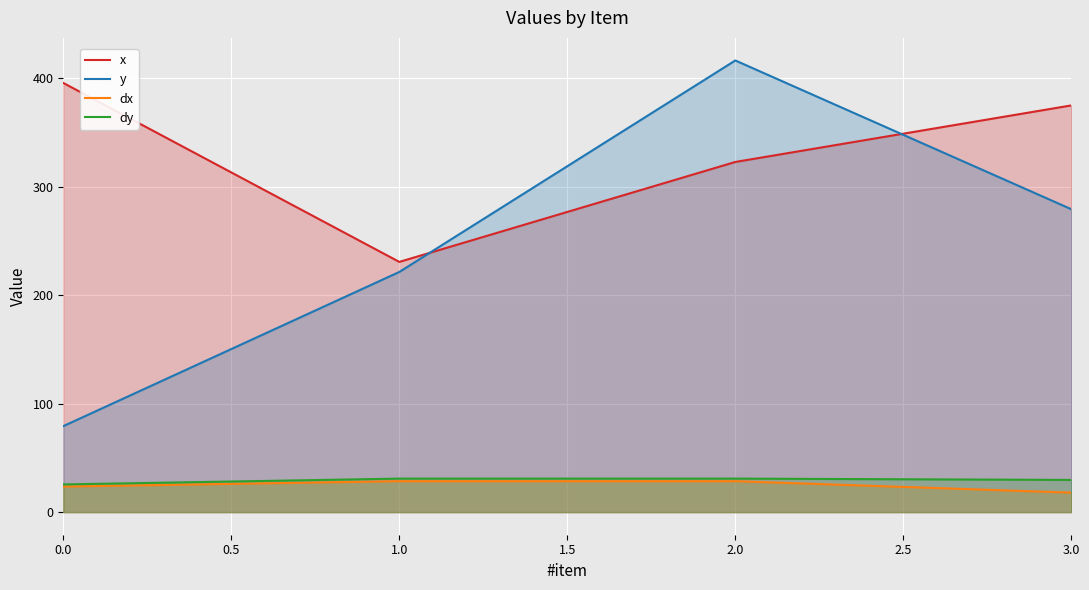

At 0.0, list the series in order from smallest to largest.

dx, dy, y, x